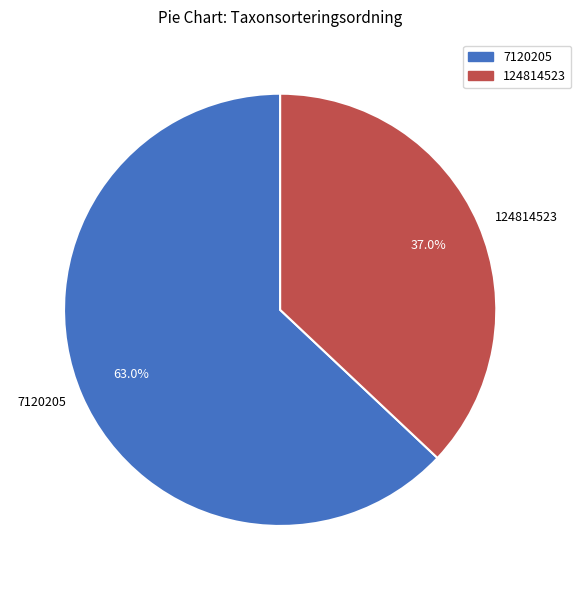

Which category has the biggest portion of the pie?

7120205